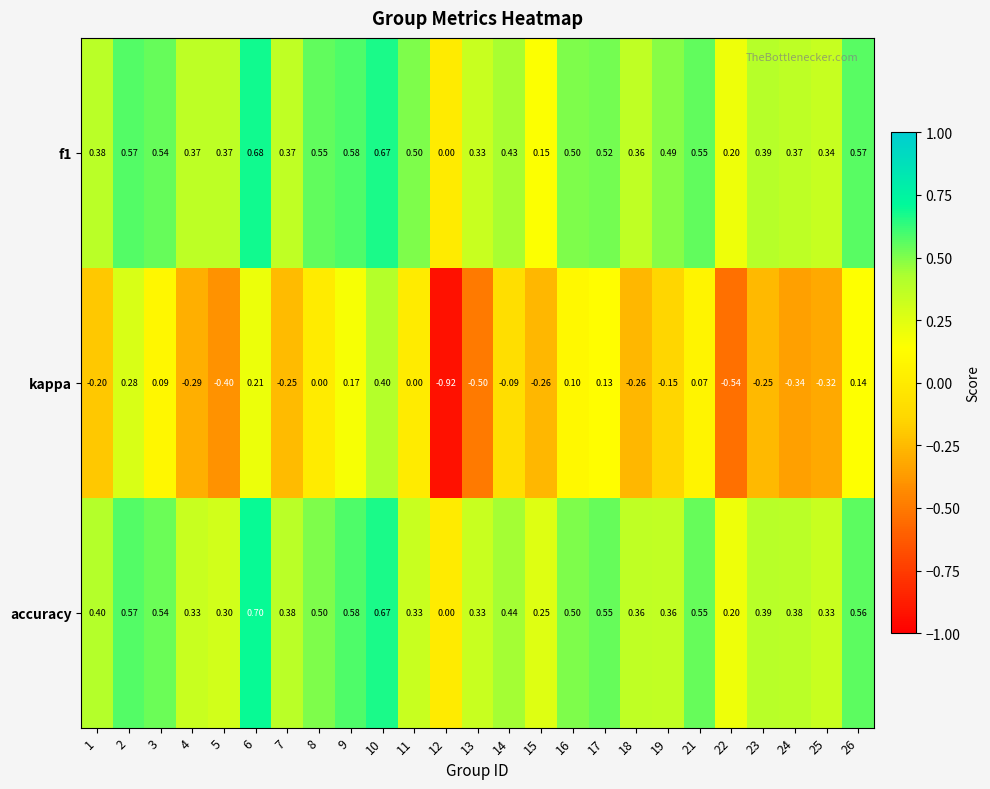

Is the value of accuracy at 15 greater than the value of kappa at 2?

No